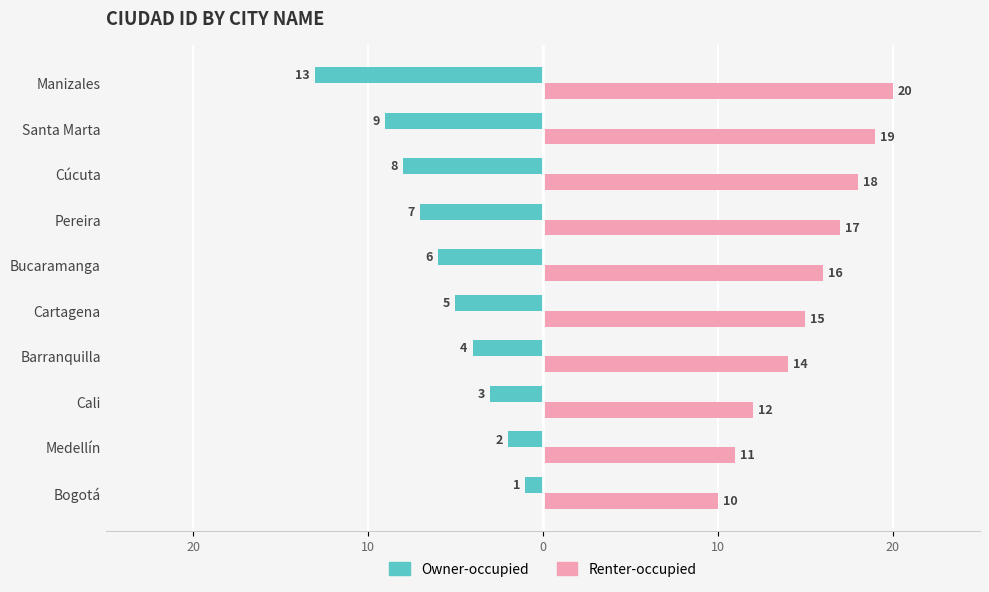

What are all the series names shown in the legend?

Owner-occupied, Renter-occupied